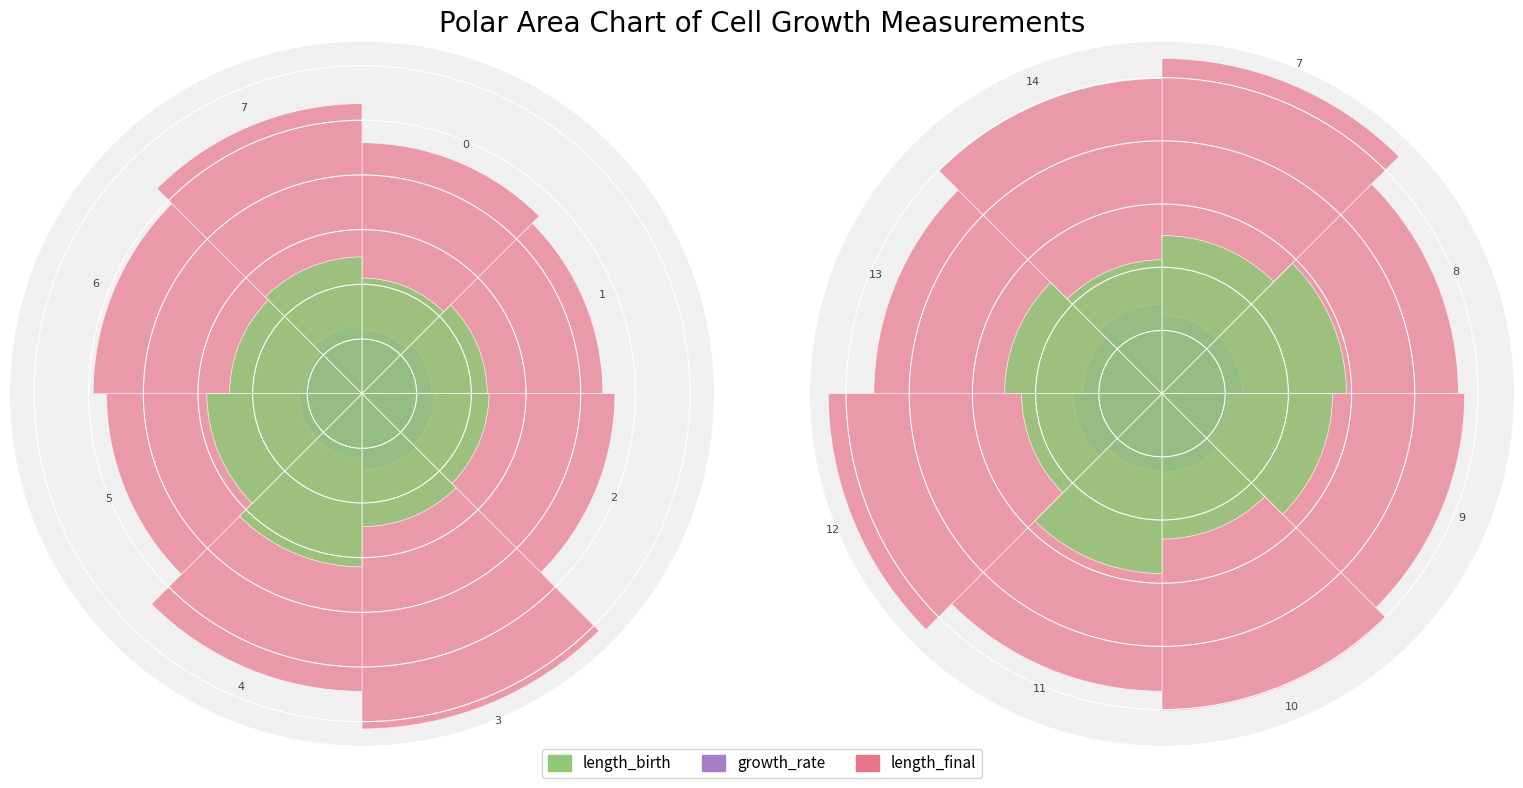

What are all the series names shown in the legend?

length_final, growth_rate, length_birth